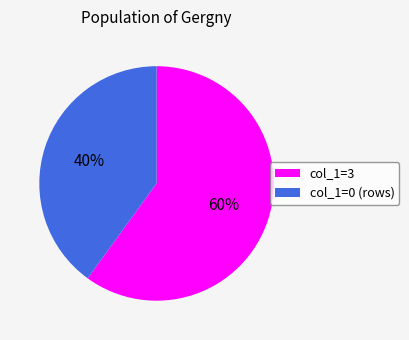

To the nearest percent, what is the average slice percentage?

50%